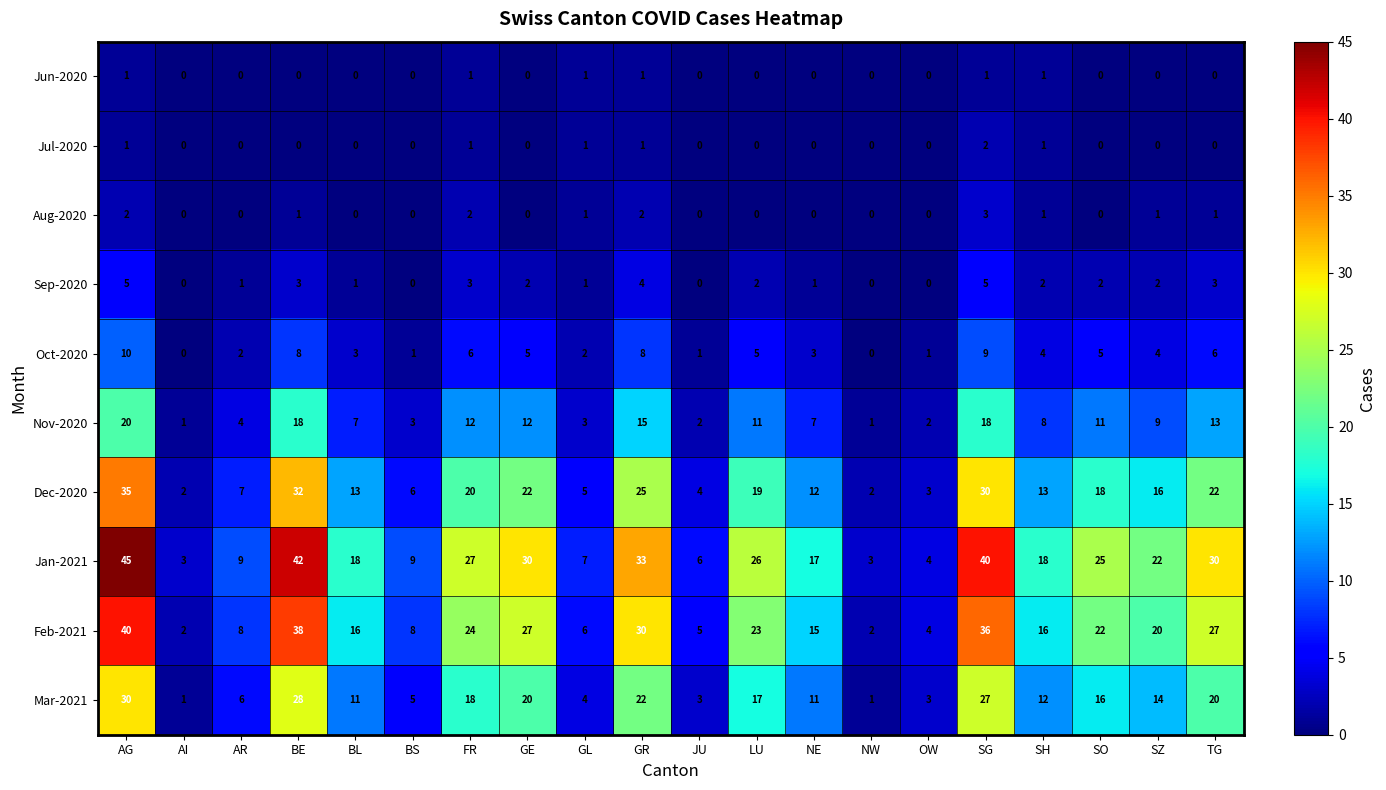

At which label does Mar-2021 first exceed 14?

AG